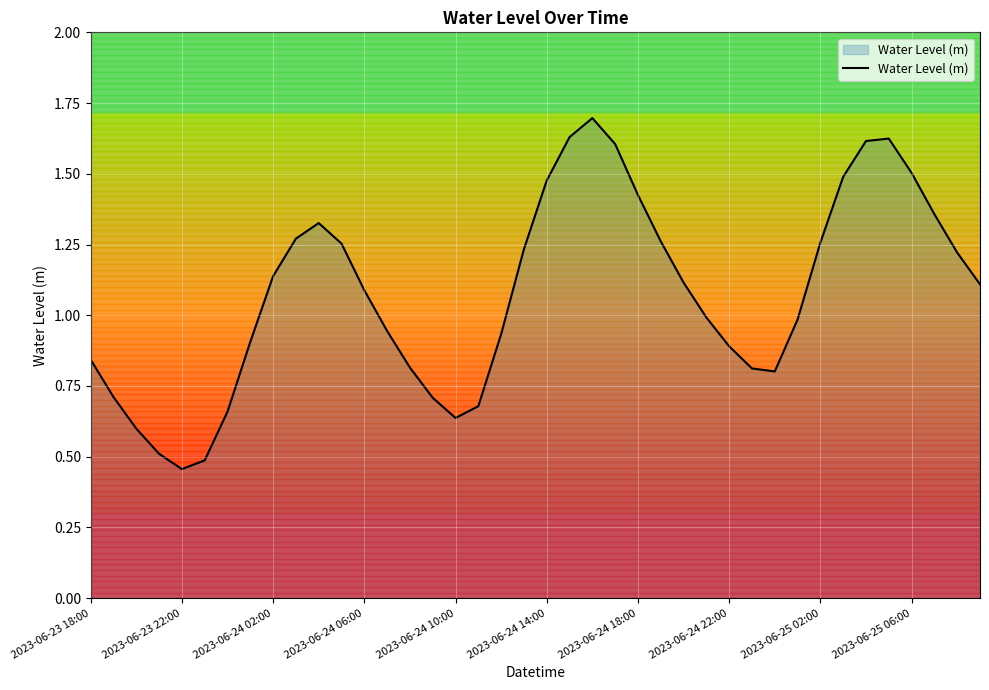

What is the maximum value shown in the chart?

1.7